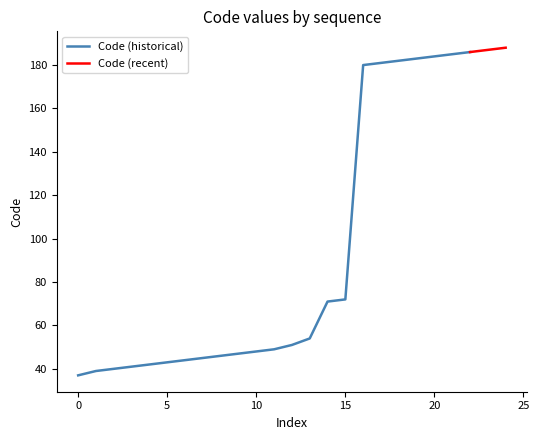

Is it true that the value at 71 is 71?

True